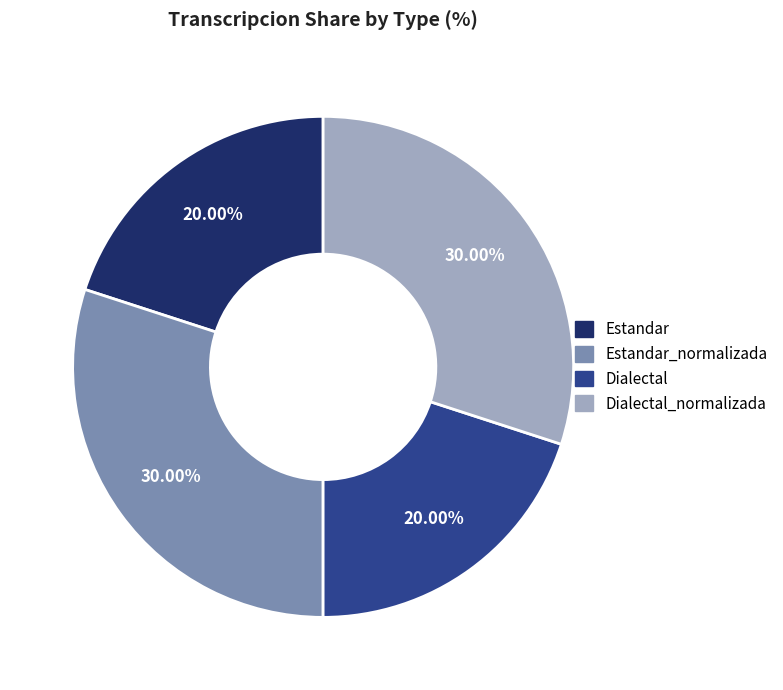

How many slices are in this pie chart?

4